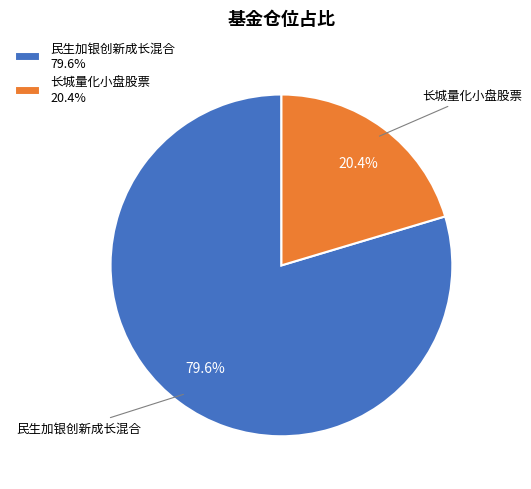

Between 民生加银创新成长混合 and 长城量化小盘股票, which is larger?

民生加银创新成长混合